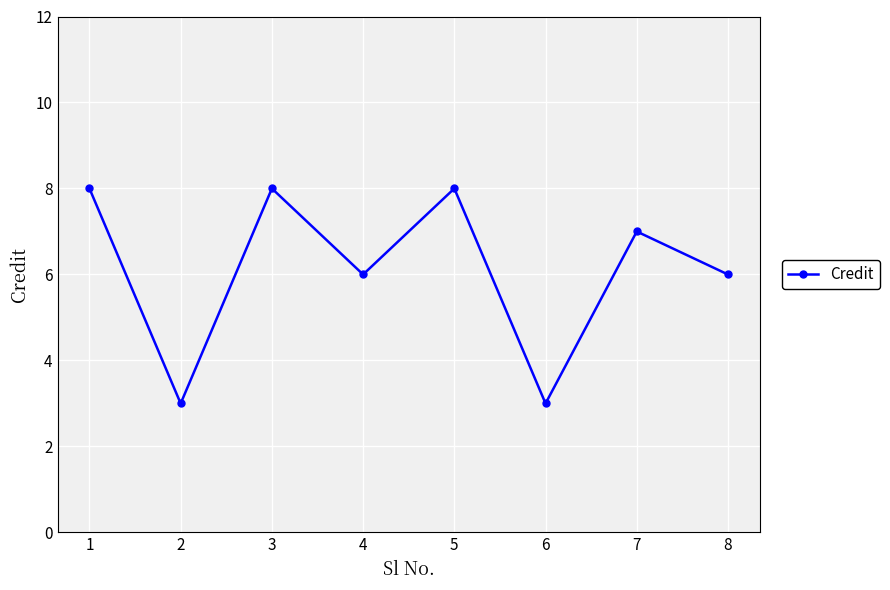

Count the number of data series in this chart.

1